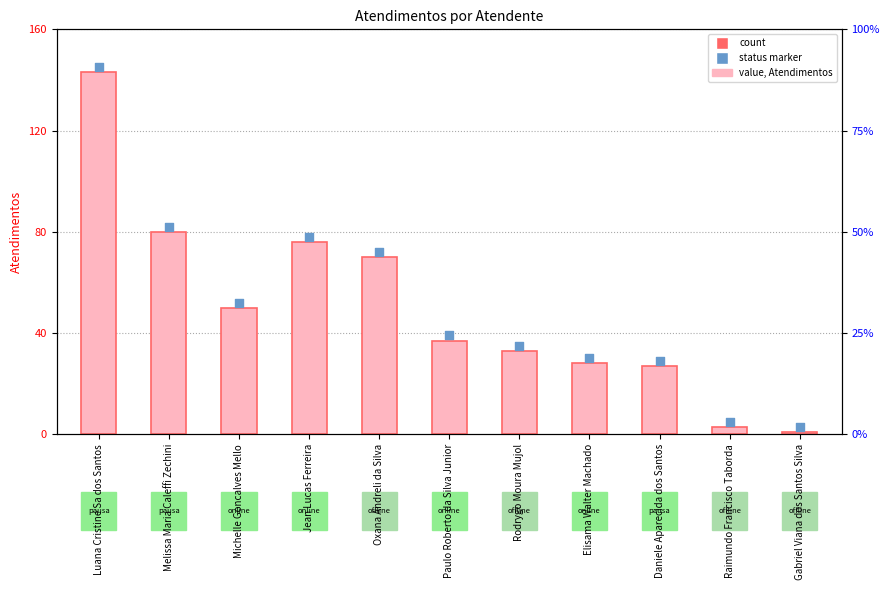

What are all the series names shown in the legend?

Atendimentos, status marker